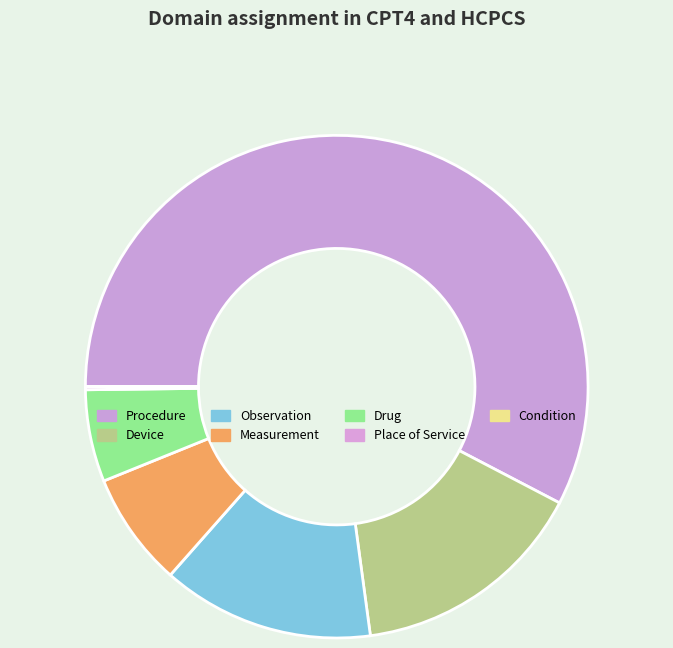

True or false: Condition accounts for 0% of the total.

True